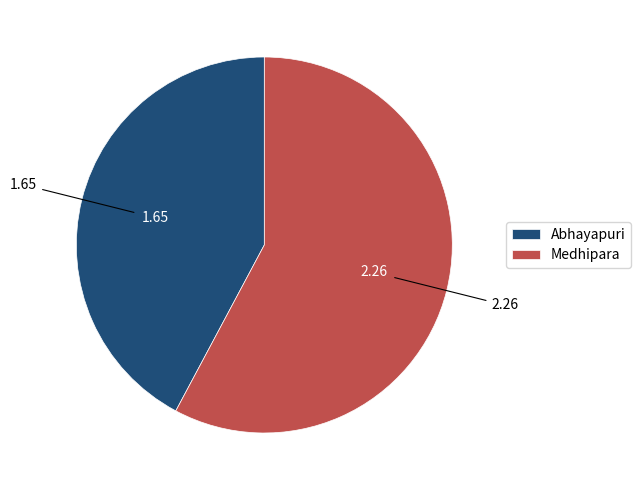

True or false: Medhipara accounts for 58% of the total.

True